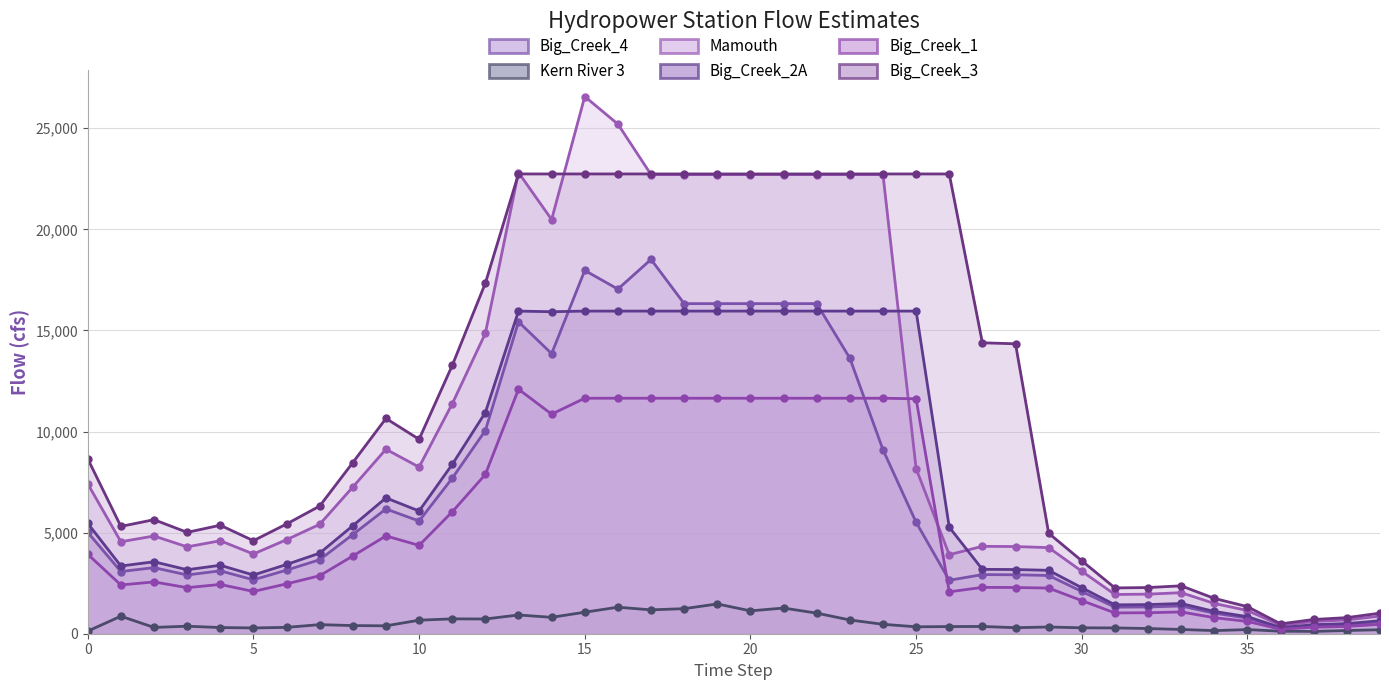

Does the chart display data point markers on the line(s)?

Yes